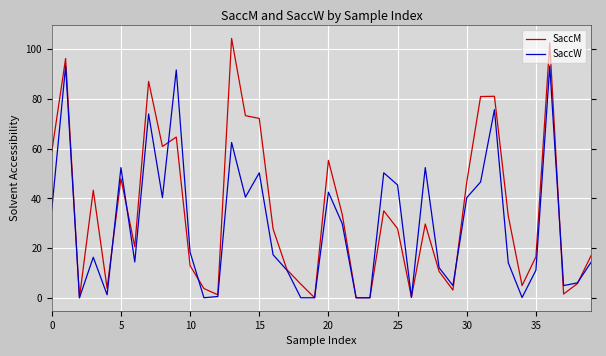

Which series has the widest spread of values?

SaccM